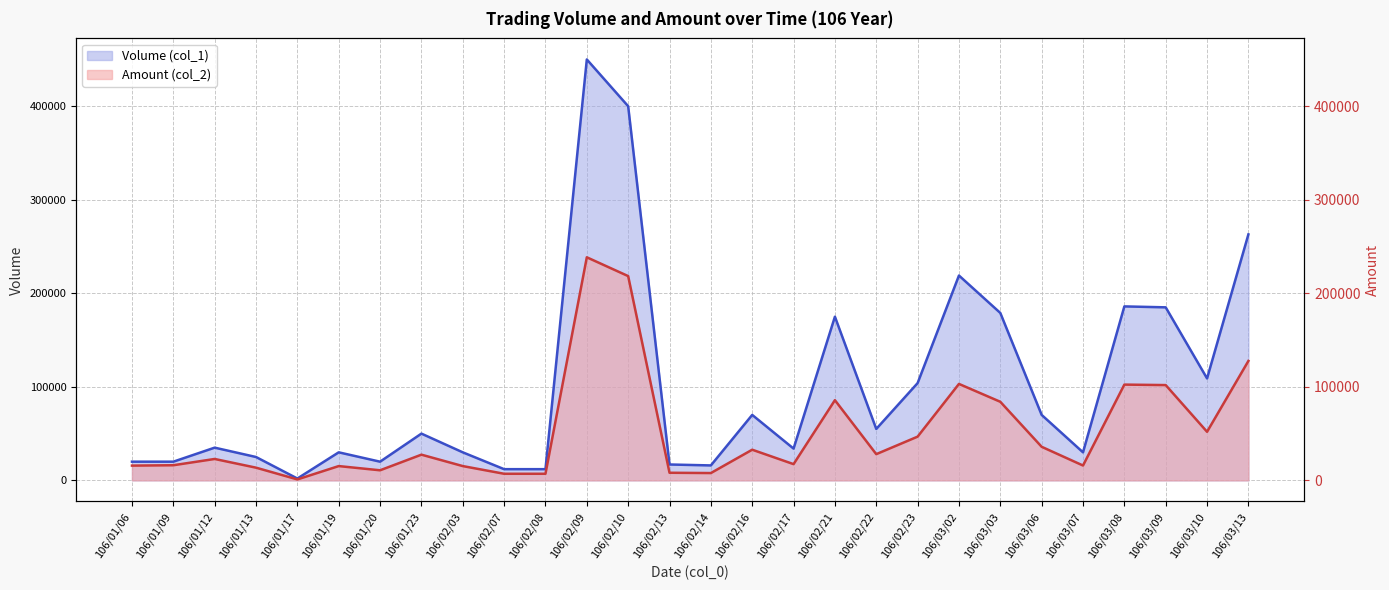

Reading left to right, what are all the values shown in this chart?

Volume (col_1): 106/01/06=20000	106/01/09=20000	106/01/12=35000	106/01/13=25000	106/01/17=2000	106/01/19=30000	106/01/20=20000	106/01/23=50000	106/02/03=30000	106/02/07=12000	106/02/08=12000	106/02/09=450000	106/02/10=400000	106/02/13=17000	106/02/14=16000	106/02/16=70000	106/02/17=34000	106/02/21=175000	106/02/22=55000	106/02/23=104000	106/03/02=219000	106/03/03=179000	106/03/06=70000	106/03/07=30000	106/03/08=186000	106/03/09=185000	106/03/10=109000	106/03/13=263000
Amount (col_2): 106/01/06=15800	106/01/09=16200	106/01/12=22900	106/01/13=13600	106/01/17=1040	106/01/19=15300	106/01/20=10800	106/01/23=27500	106/02/03=15300	106/02/07=7080	106/02/08=7080	106/02/09=238500	106/02/10=218400	106/02/13=8160	106/02/14=7840	106/02/16=32800	106/02/17=17380	106/02/21=85750	106/02/22=28050	106/02/23=46760	106/03/02=103140	106/03/03=84030	106/03/06=35920	106/03/07=15900	106/03/08=102400	106/03/09=101890	106/03/10=51960	106/03/13=127690